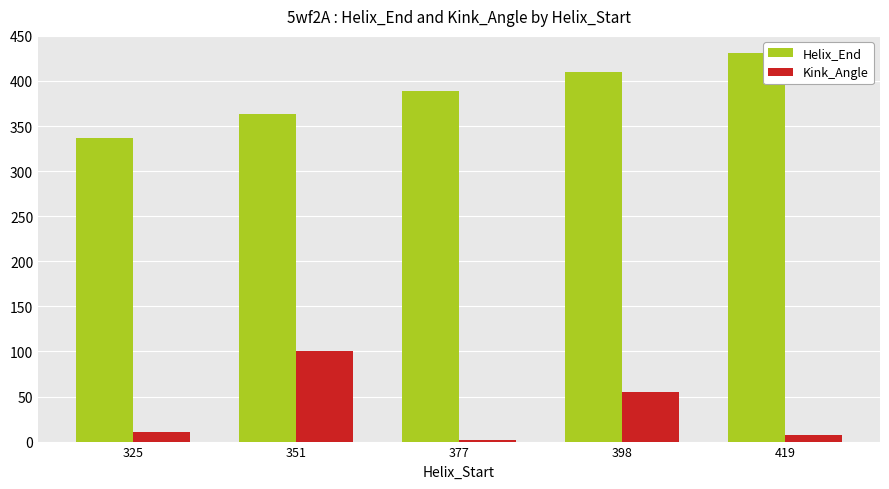

Are the bars grouped side by side (vs. stacked)?

Yes